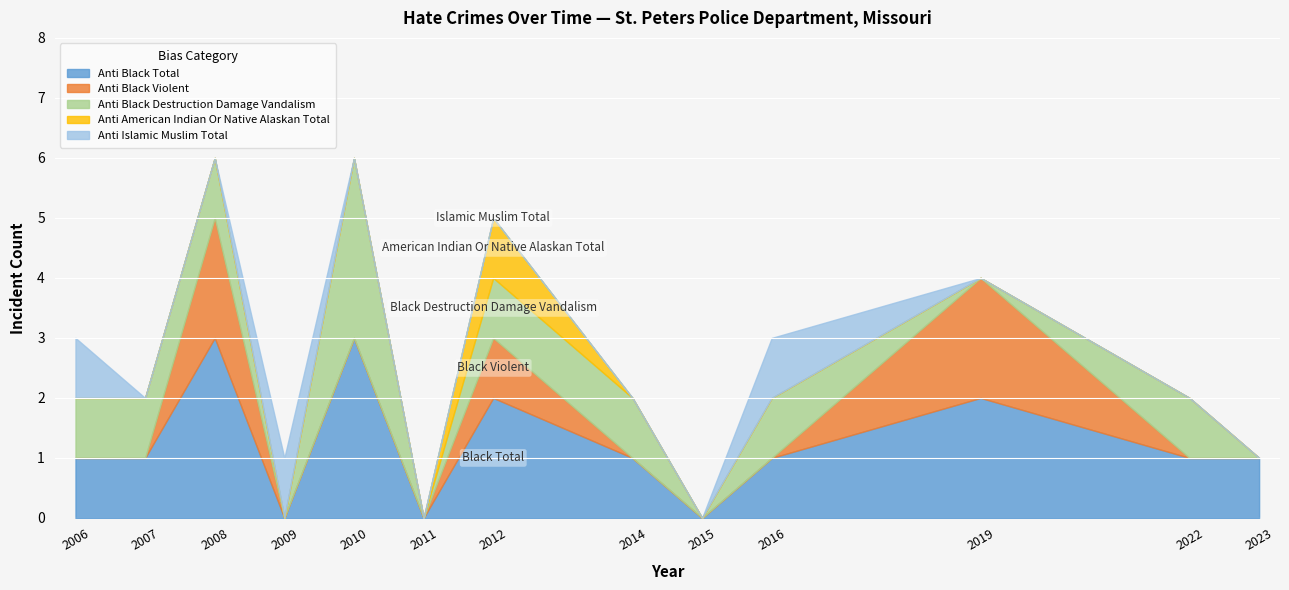

Between which two adjacent categories do anti_black_destruction_damage_vandalism and anti_islamic_muslim_total first intersect?

2008 and 2009